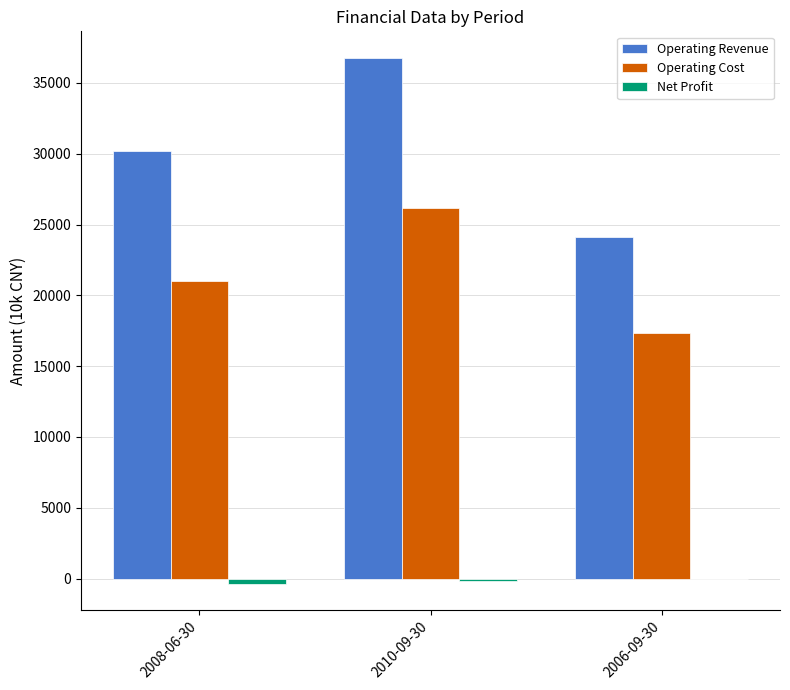

What is the maximum value shown in the chart?

36783